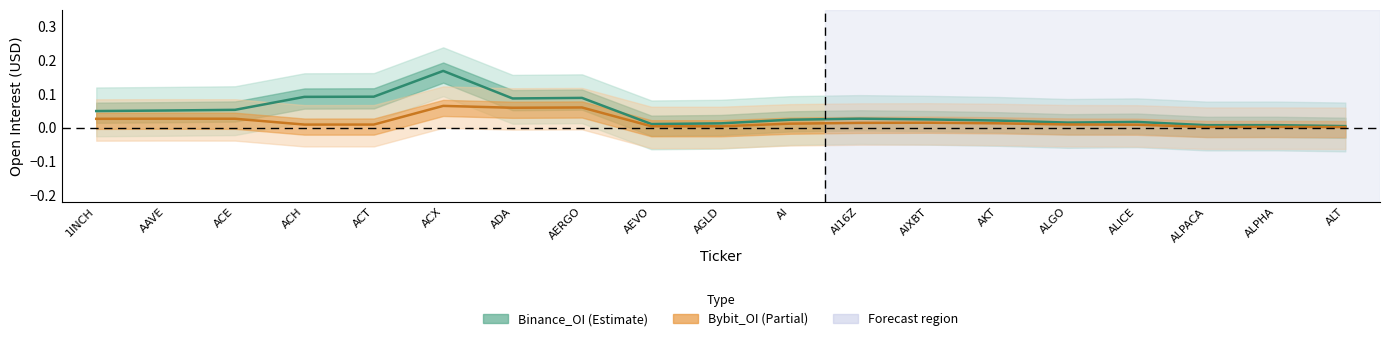

At which category does Bybit_OI reach its first local valley?

ACH